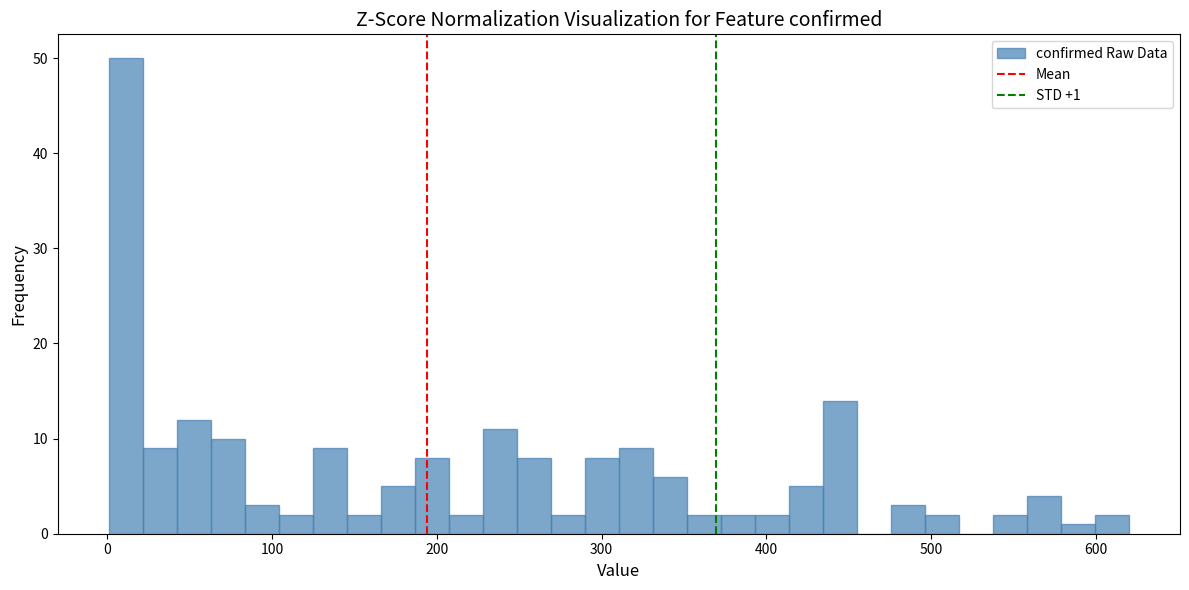

Read against the x-axis, roughly where is the centre of the tallest bar?

10